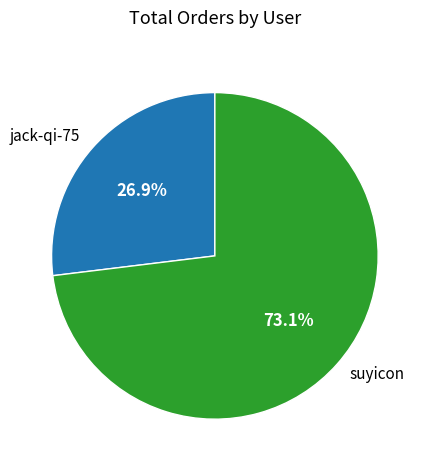

To the nearest percent, what is the difference between the largest and smallest slice percentages?

46%